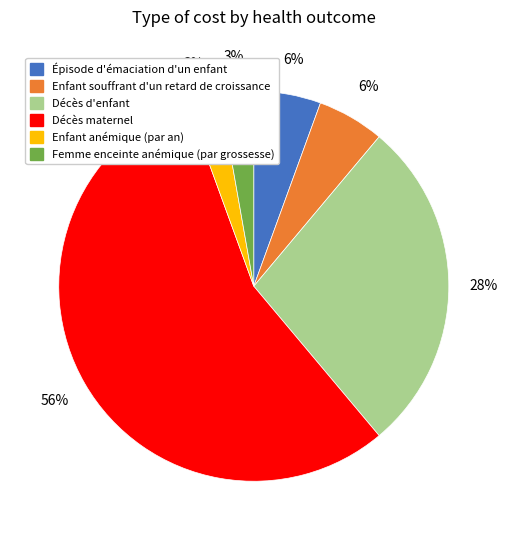

What is the largest slice in the pie chart?

Décès maternel